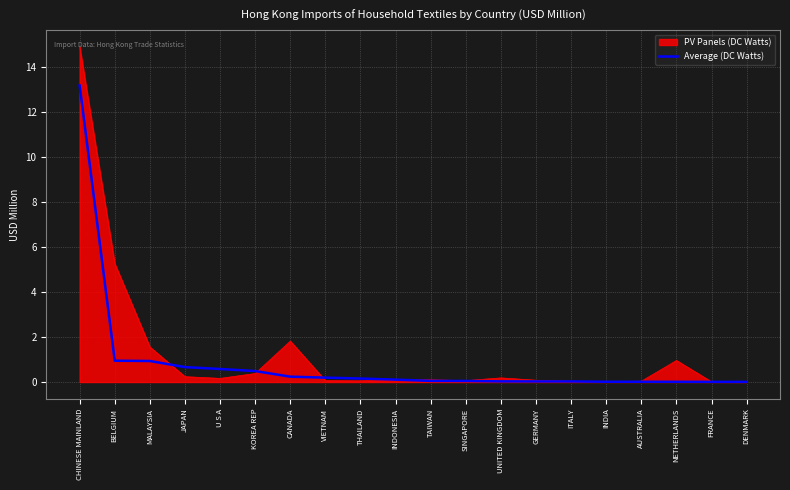

Which category has the highest value in the PV Panels (DC Watts) series?

CHINESE MAINLAND